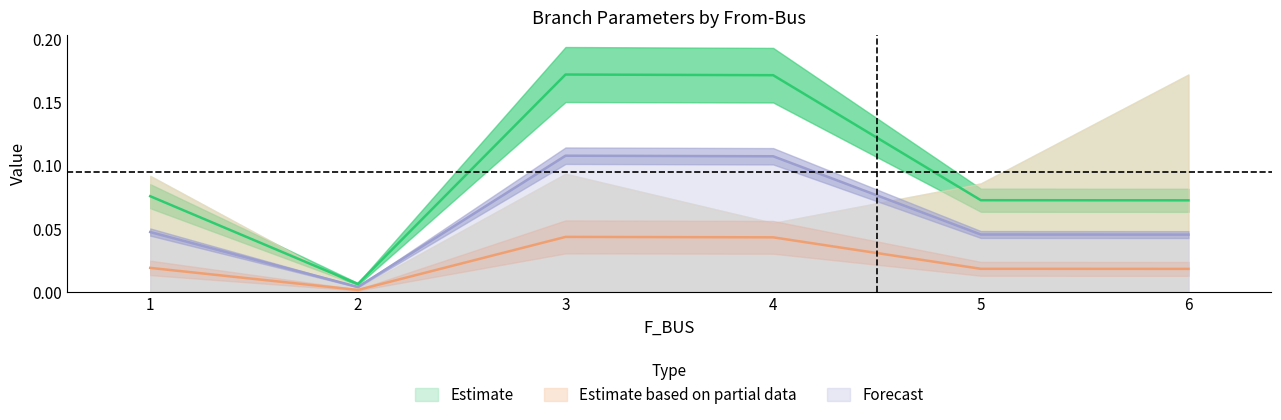

True or false: Forecast has a value of 0.1 at 5.

False